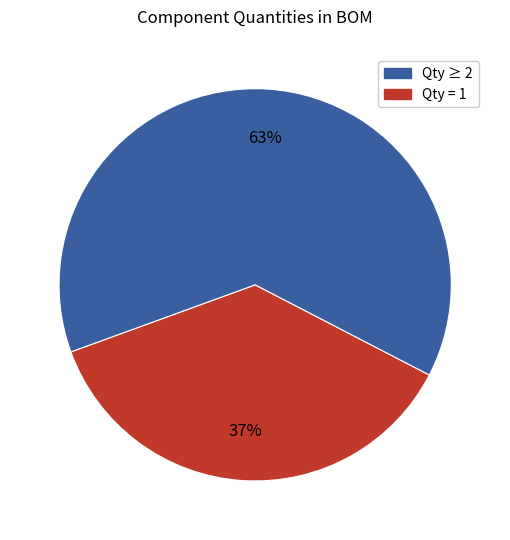

To the nearest percent, what is the difference between the largest and smallest slice percentages?

26%